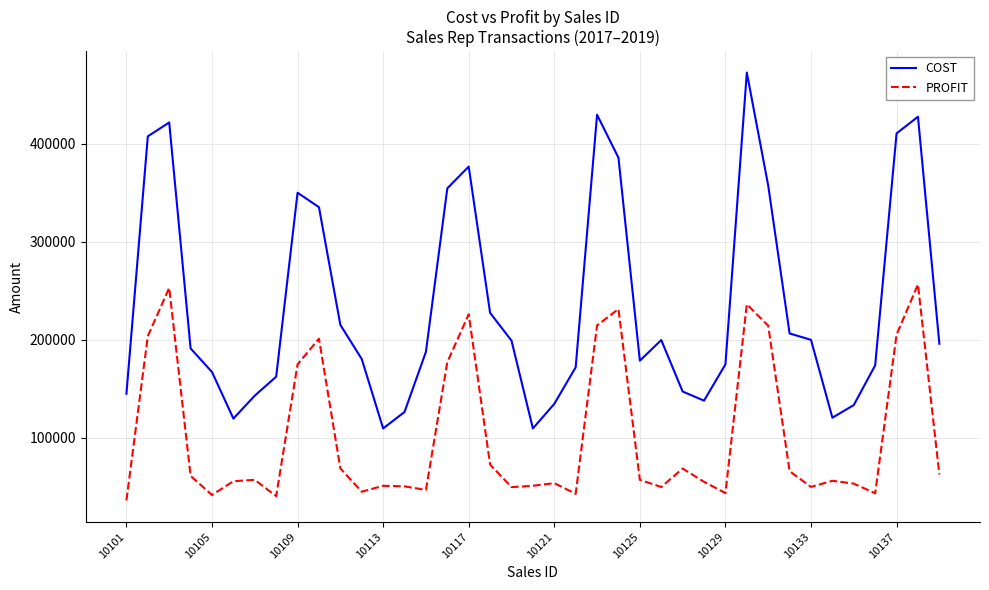

List the series in order of their peak value, lowest first.

PROFIT, COST